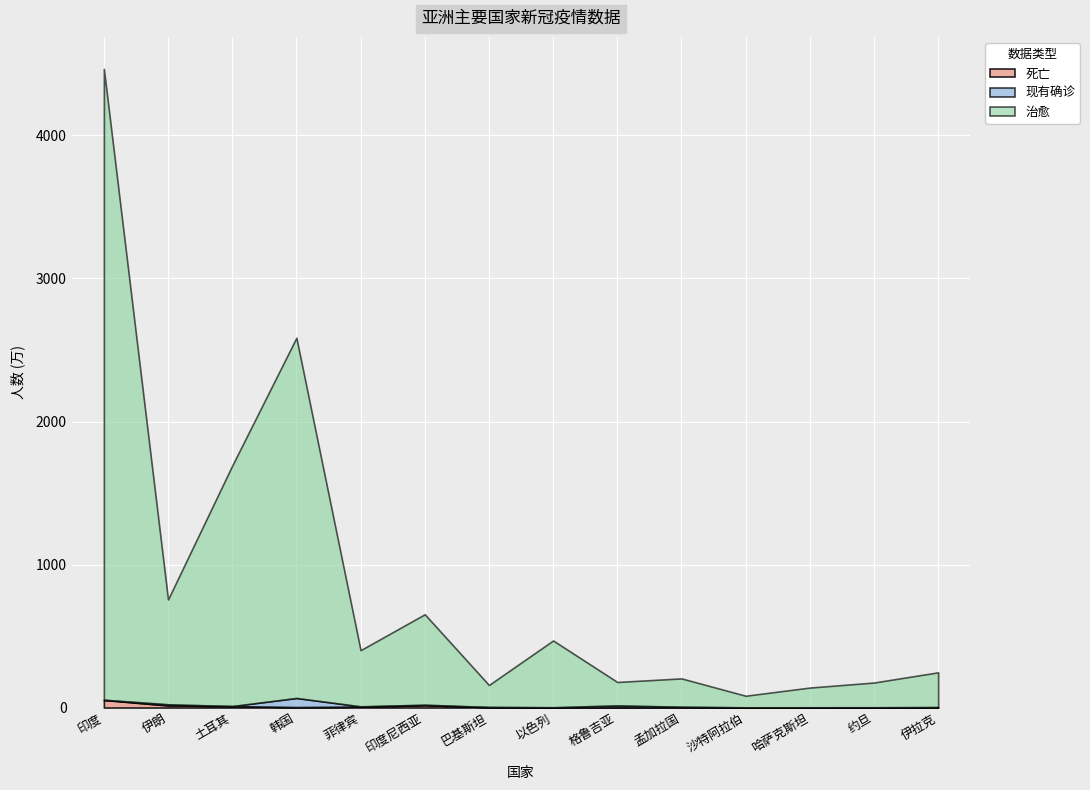

After their last crossing, which series has the higher values: 现有确诊 or 死亡?

死亡